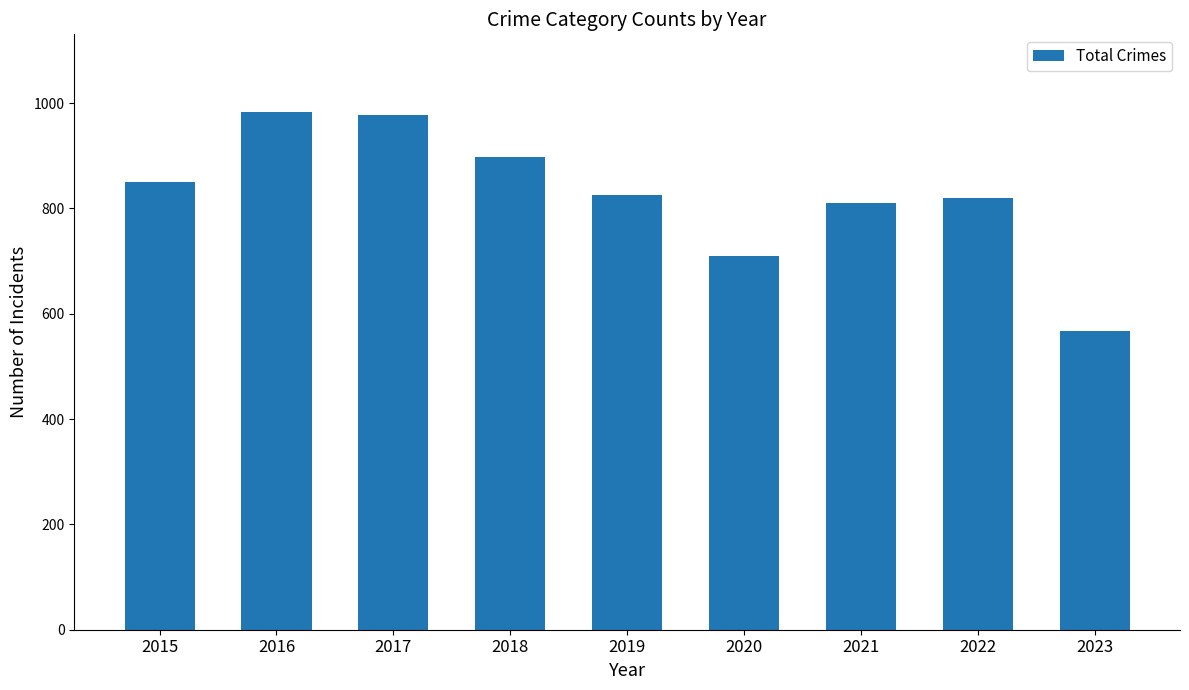

What is the value of the 9th bar from the left?

568